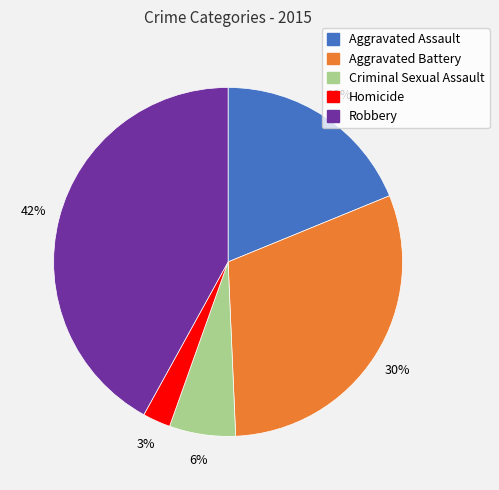

To the nearest percent, what is the difference between the Aggravated Battery and Criminal Sexual Assault slice percentages?

24%